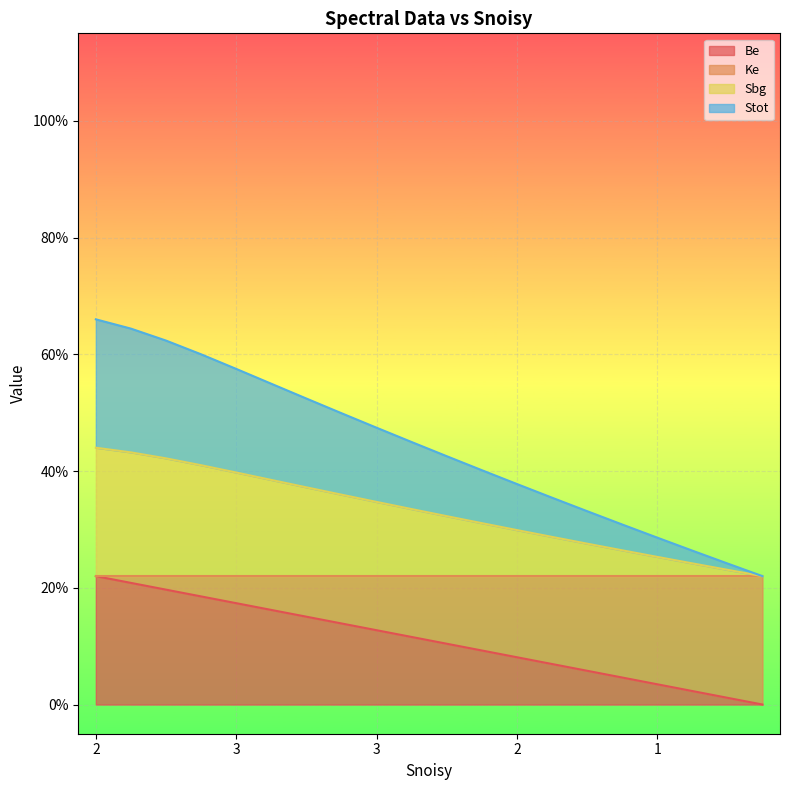

True or false: Ke has a value of 0.5 at 2.

False